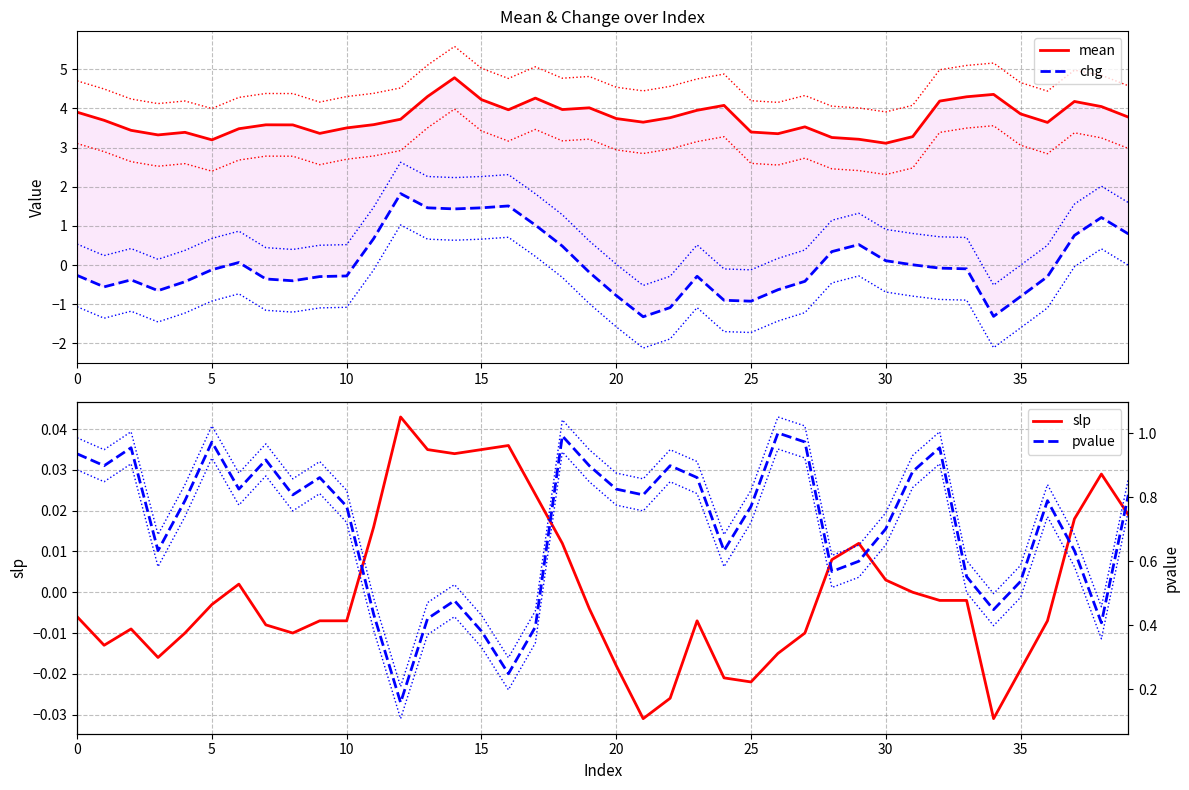

What value does the mean series have at 33?

4.3